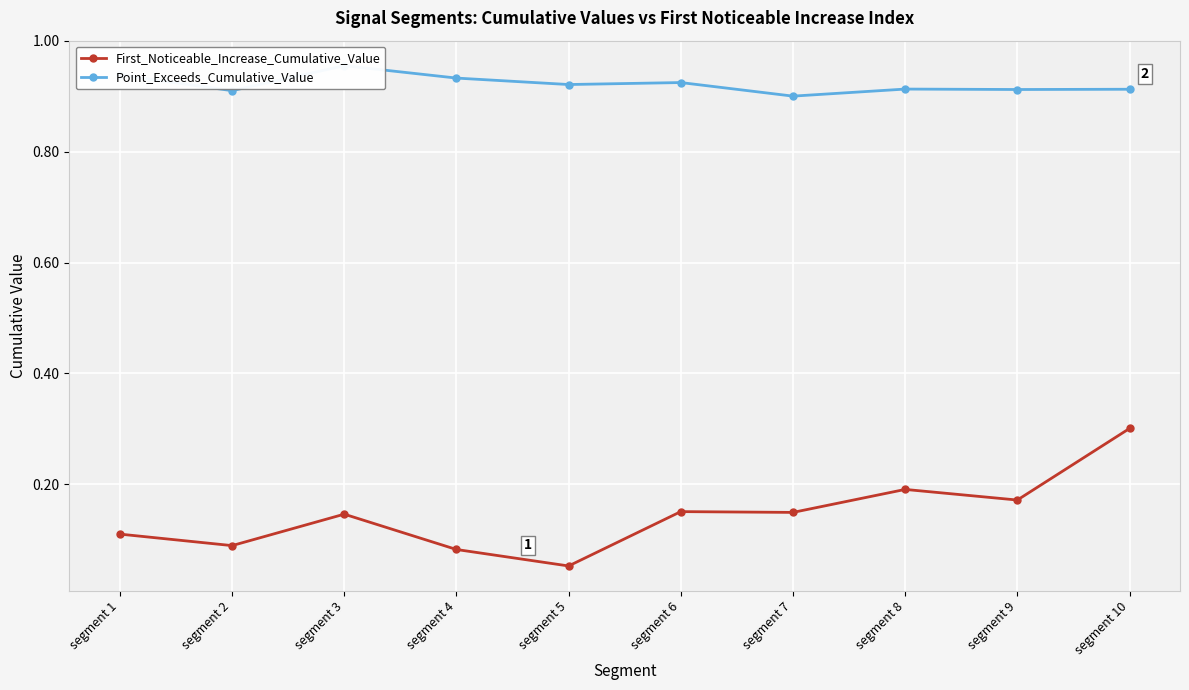

What is the minimum value for First_Noticeable_Increase_Cumulative_Value?

0.1